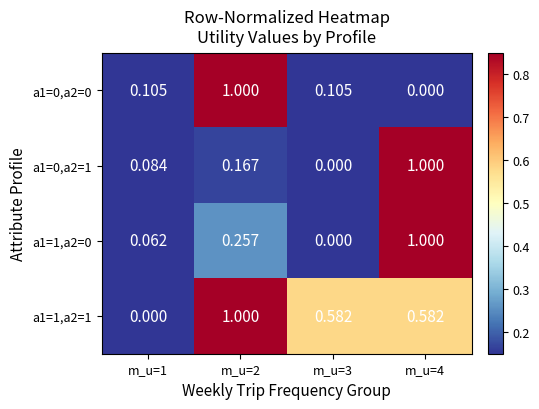

Is the value of a1=1,a2=0 at m_u=1 greater than the value of a1=0,a2=1 at m_u=1?

No